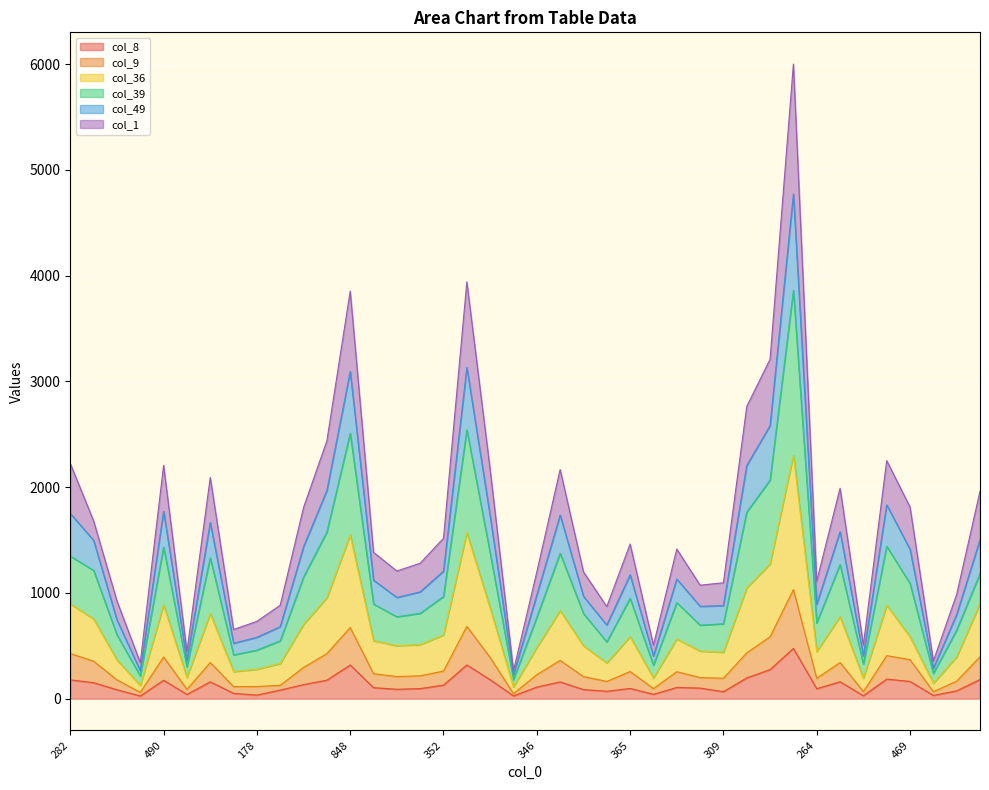

True or false: col_8 has a value of 128 at 352.

True